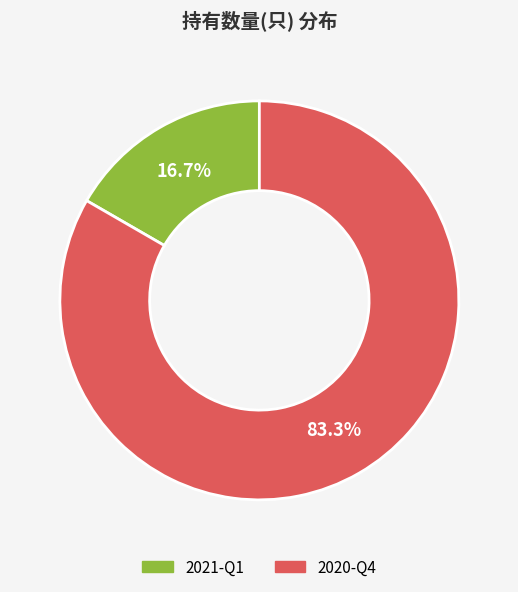

To the nearest percent, what is the difference between the largest and smallest slice percentages?

67%